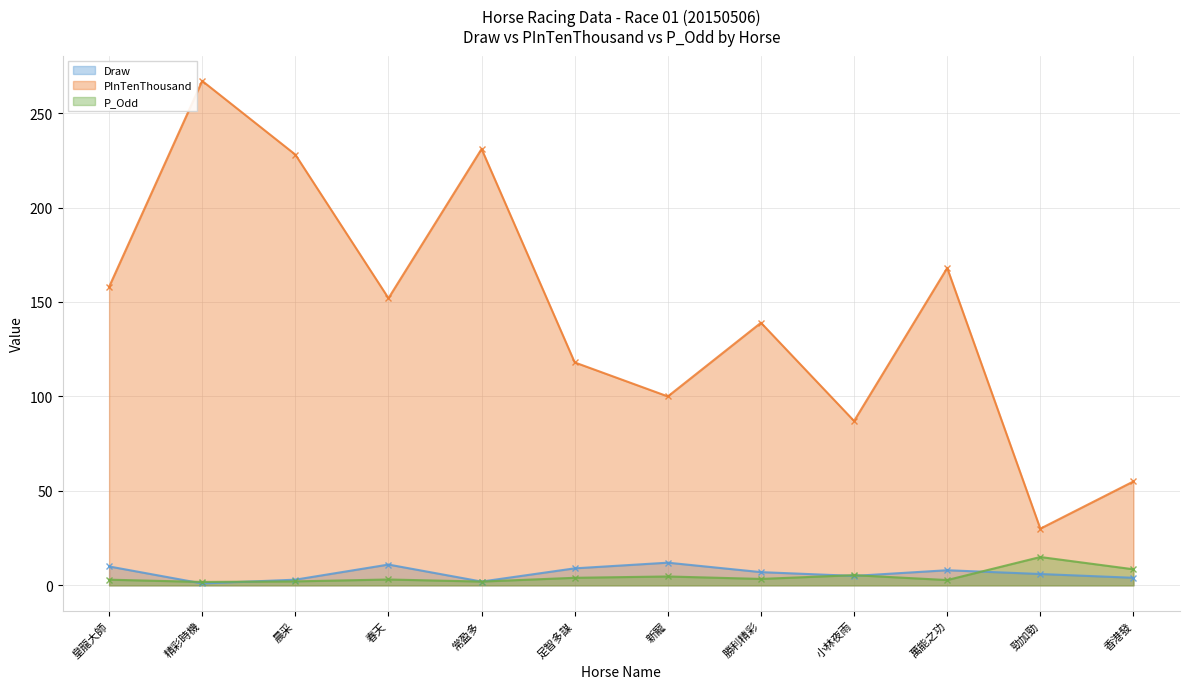

What is the total value across all series at 小林夜雨?

97.4